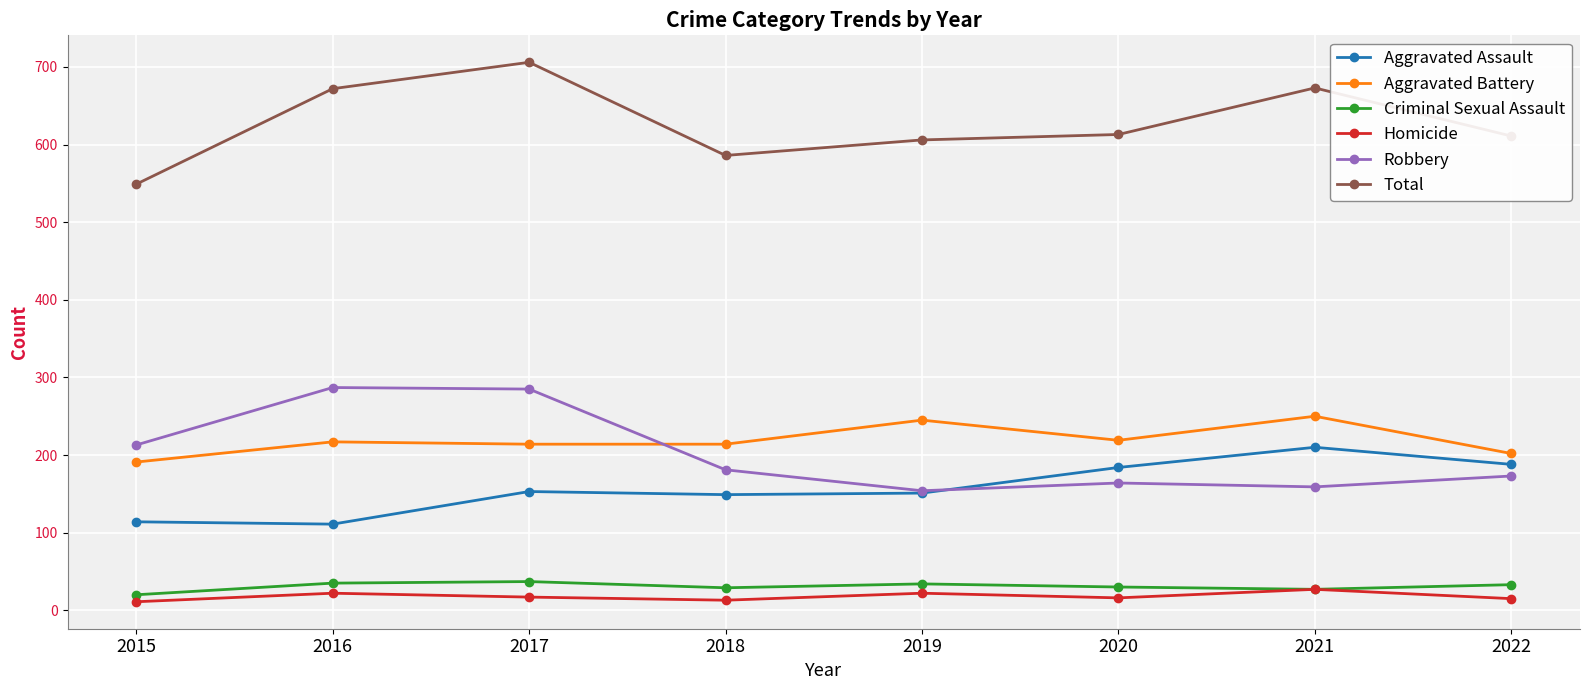

What is the average value of the Criminal Sexual Assault series?

31